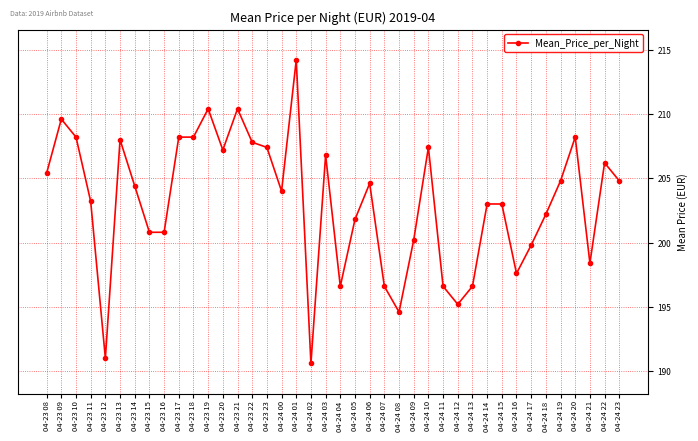

At which category does the data reach its first local peak?

04-23 09